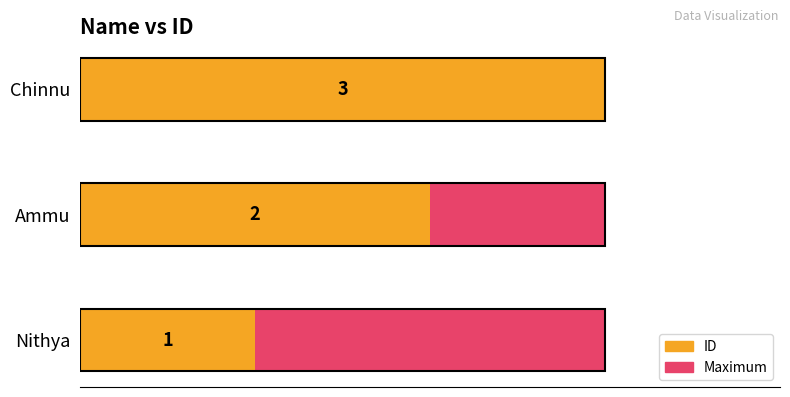

What are all the series names shown in the legend?

Maximum, ID